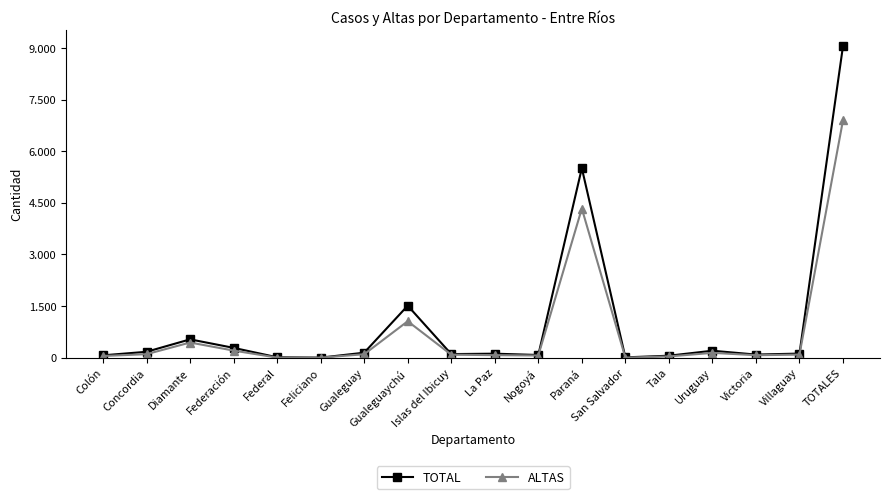

What is the label of the 8th point from the right?

Nogoyá